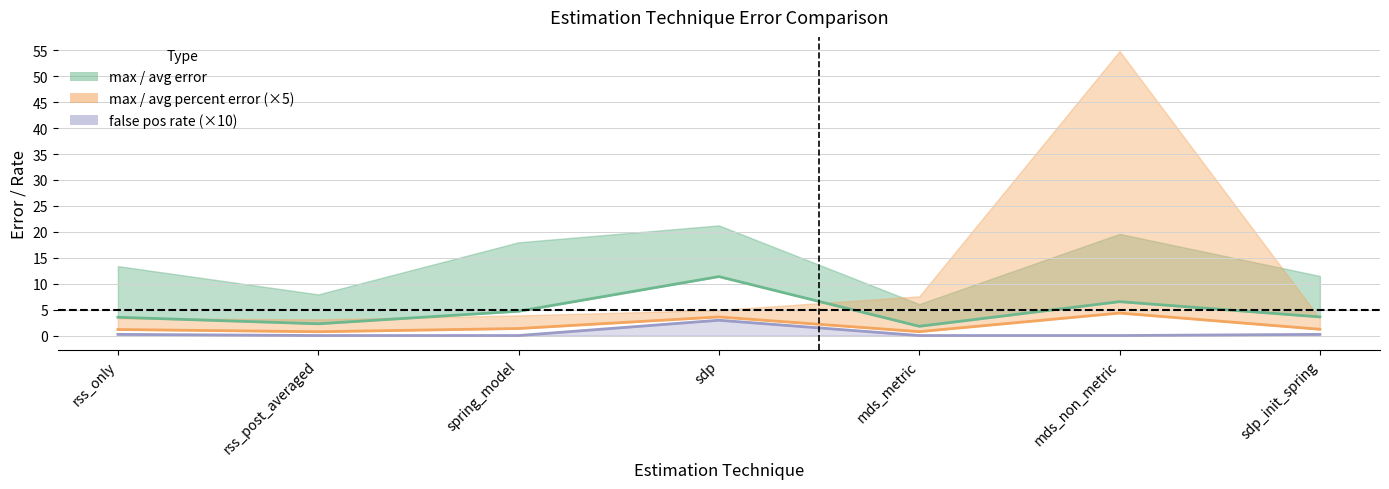

Where is the first local minimum for avg_error?

rss_post_averaged